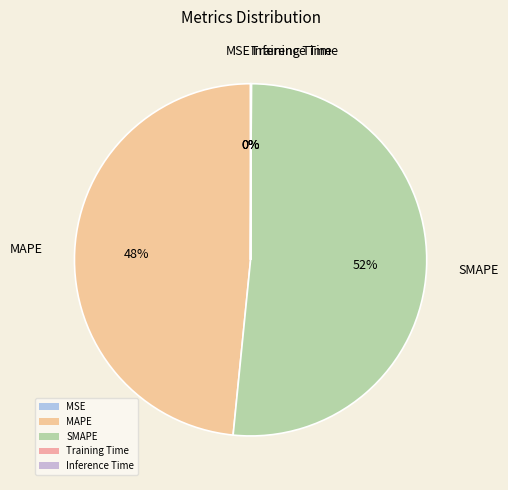

To the nearest percent, what is the combined percentage of MAPE and SMAPE?

100%